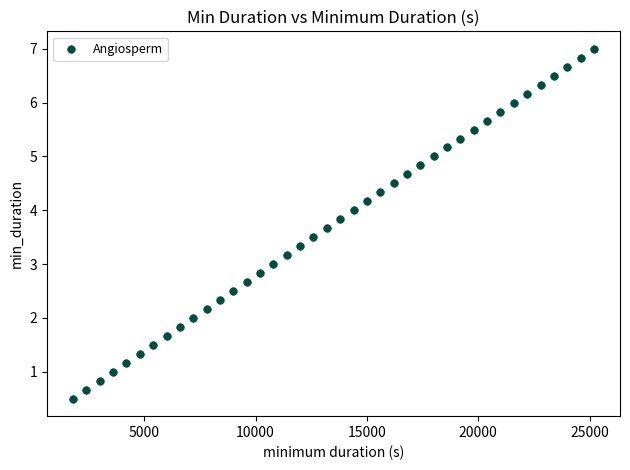

What is the range of X values (max minus min)?

23400.0